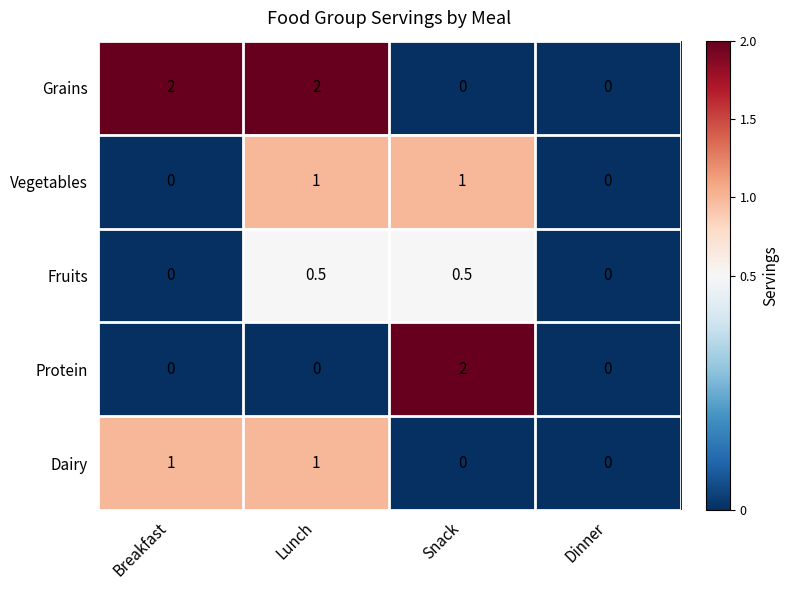

Read the Dairy value at Lunch.

1.0